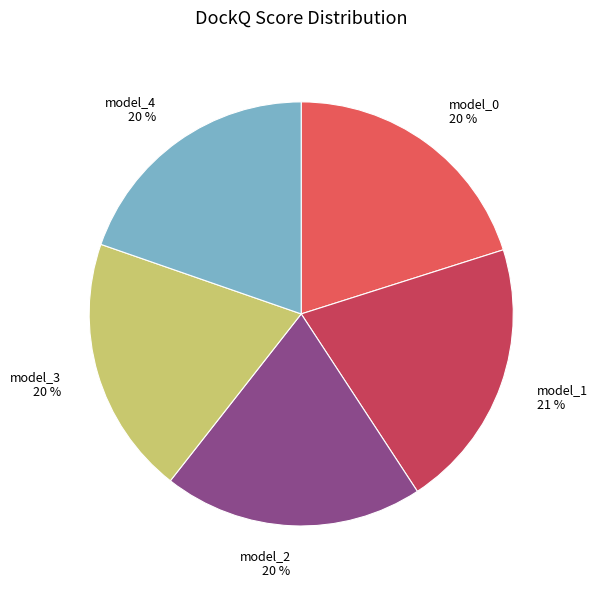

The model_0 slice represents 20% of the pie. True or false?

True